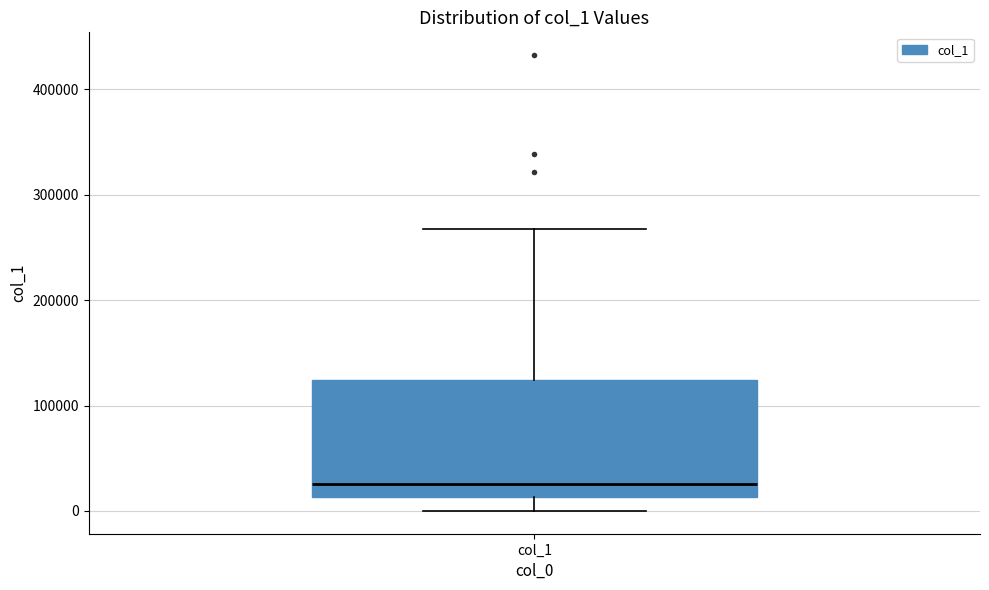

Where does the upper whisker of the box for col_1 end on the y-axis? The values are not printed on the chart, so give them approximately, as read against the axis.

270000